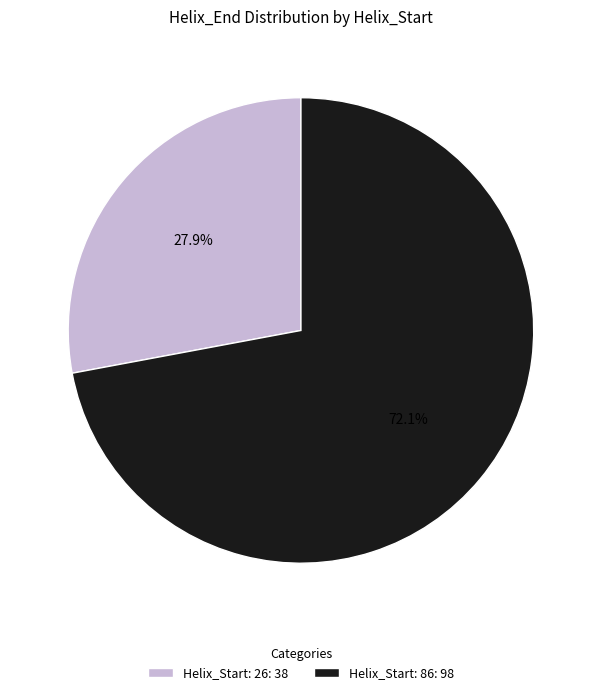

What is the largest slice in the pie chart?

Helix_Start: 86: 98